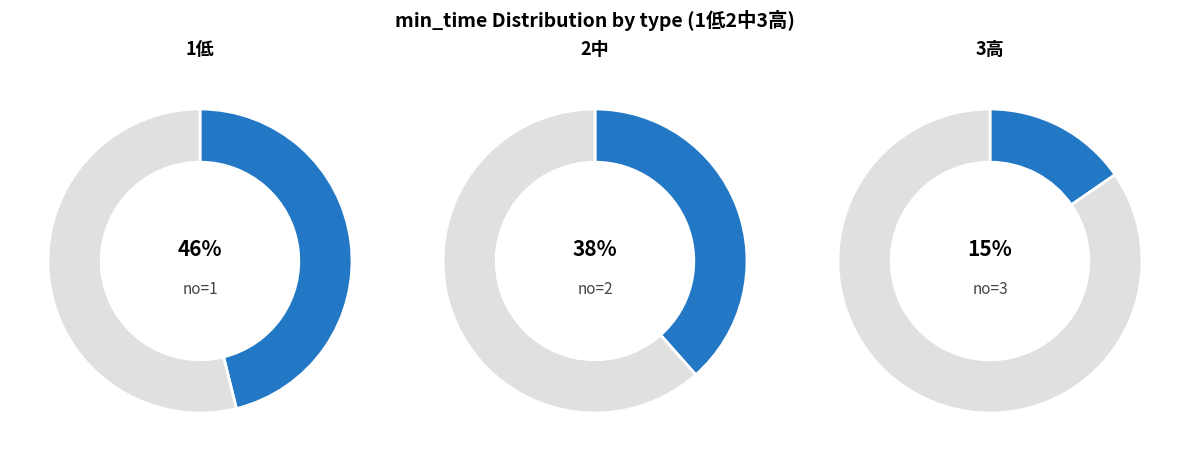

What percentage is the 3 slice, to the nearest percent?

15%